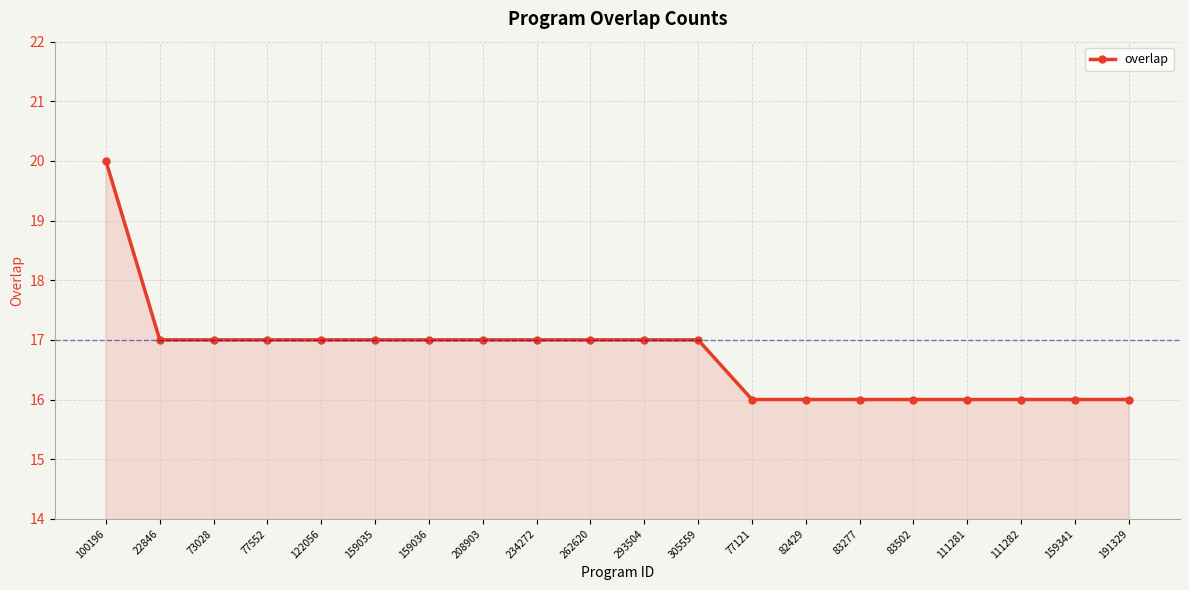

How many data points are less than 17?

8